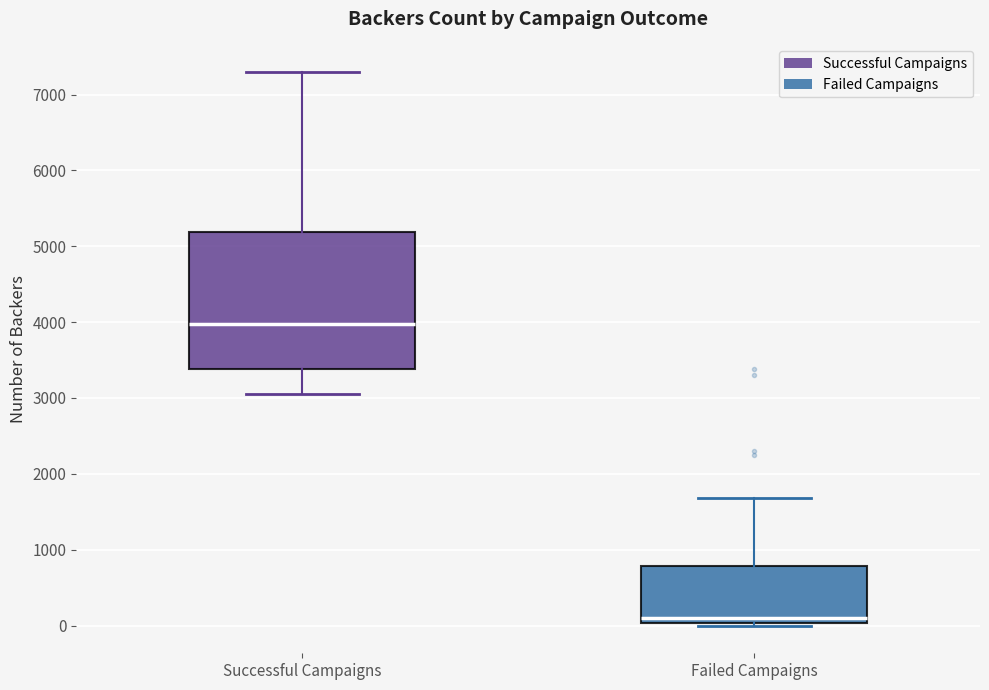

Which box's median line is the lowest?

Failed Campaigns